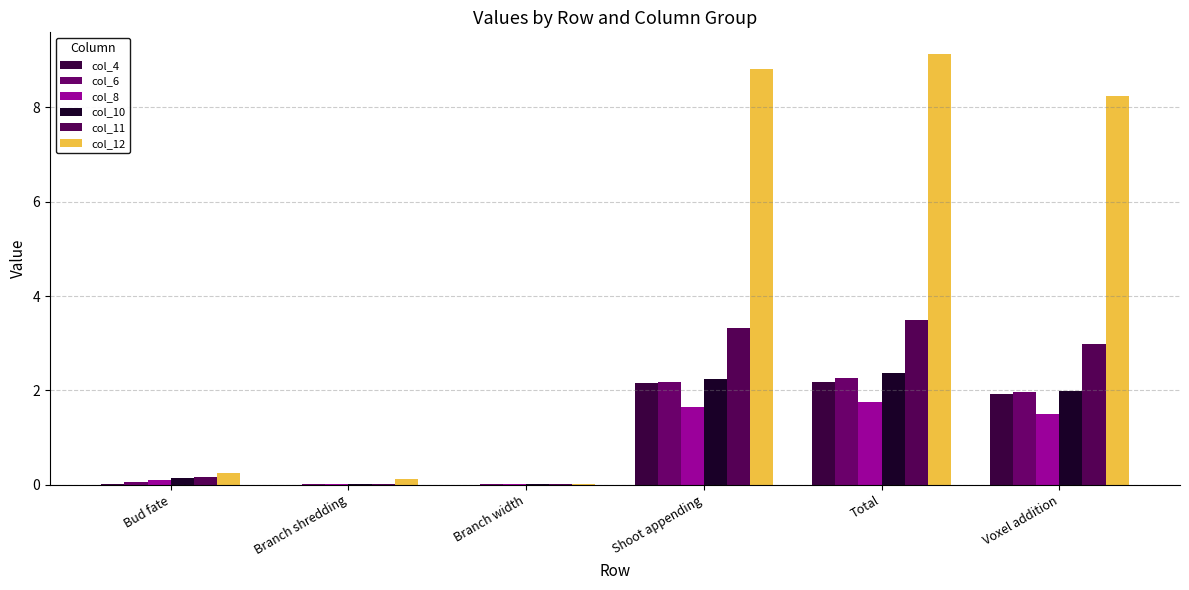

What are all the series names shown in the legend?

col_4, col_6, col_8, col_10, col_11, col_12